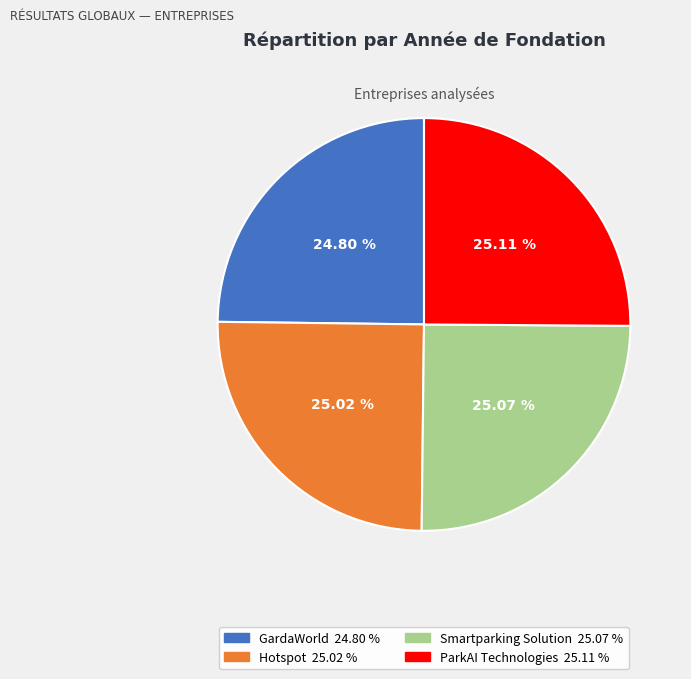

To the nearest percent, what percentage of the pie is GardaWorld?

25%